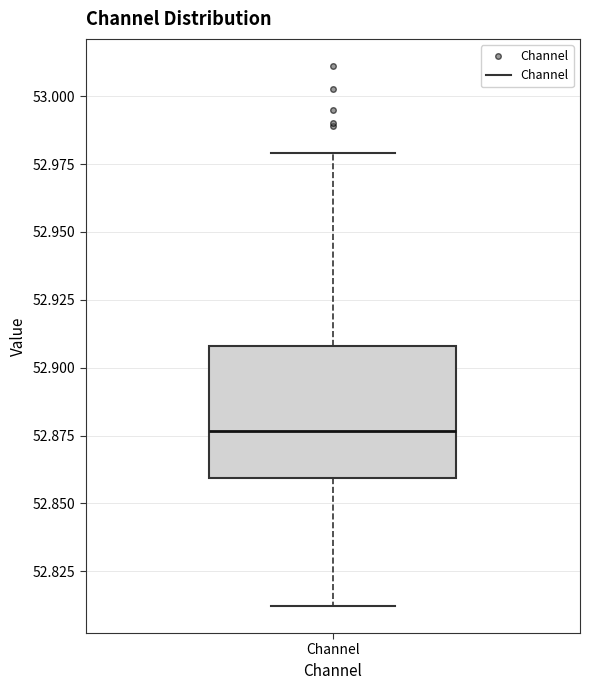

Where does the upper whisker of the box for Channel end on the y-axis? The values are not printed on the chart, so give them approximately, as read against the axis.

52.980